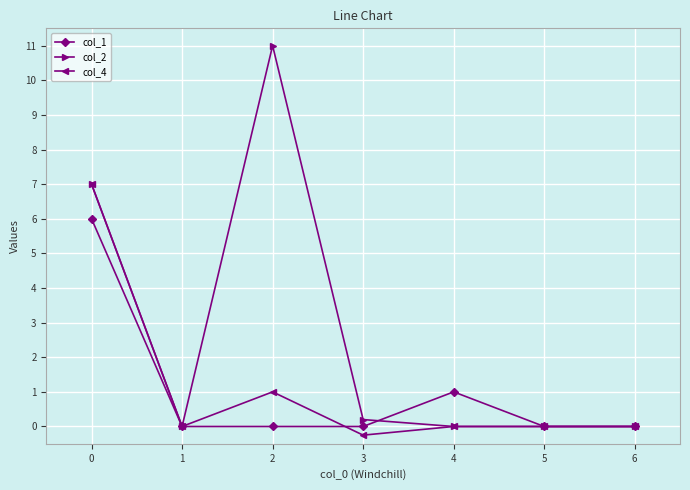

Which series has the largest total across all categories?

col_2